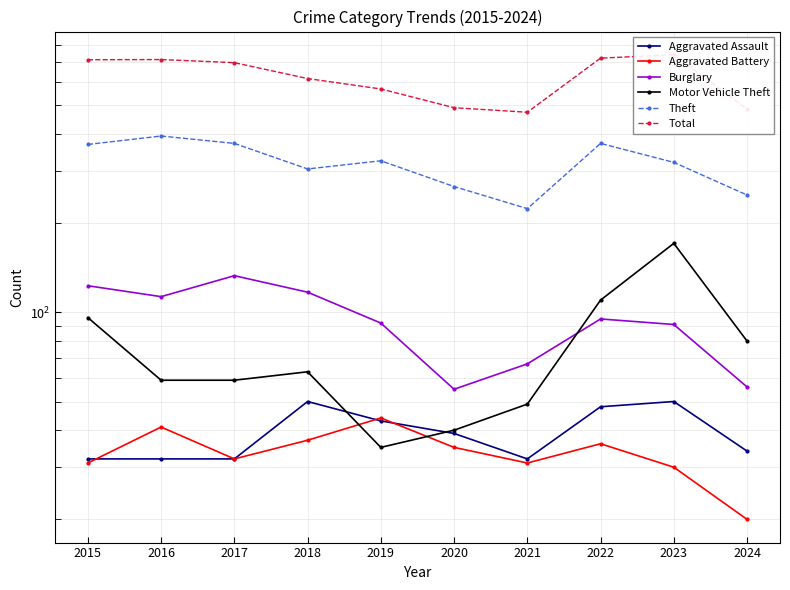

How many lines are shown in the chart?

6